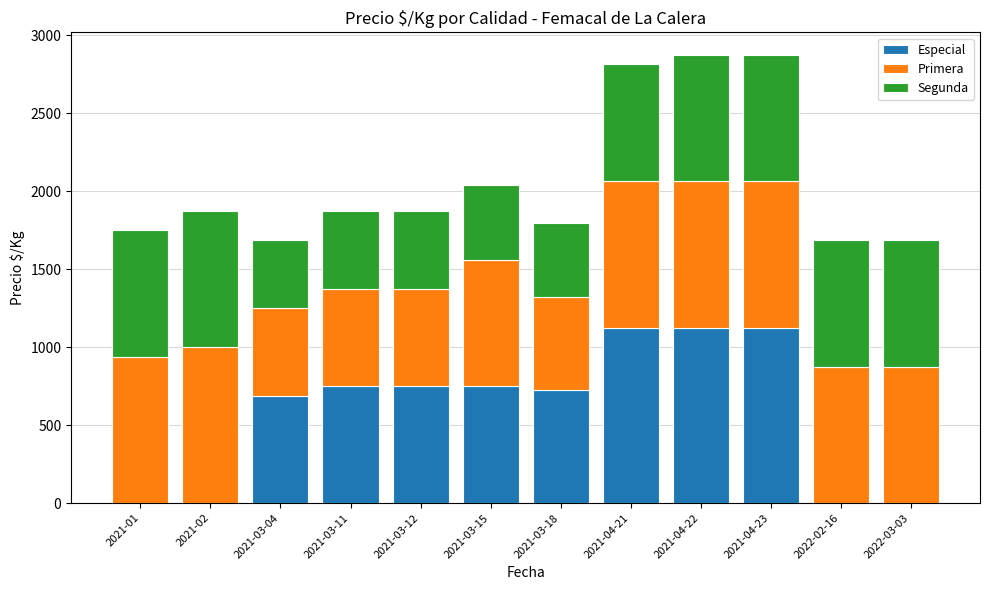

At which label is Especial closest to 562?

2021-03-04